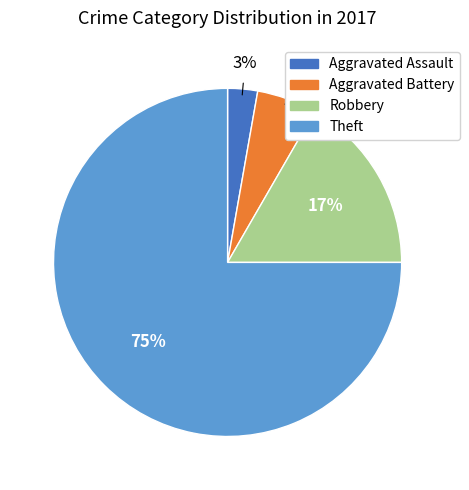

What percentage is the Aggravated Assault slice, to the nearest percent?

3%